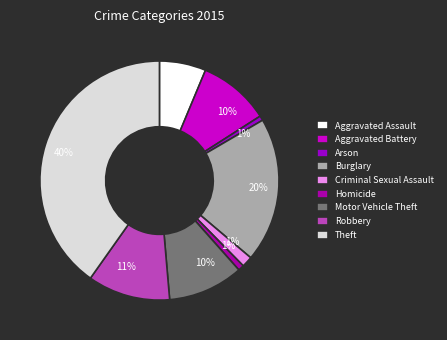

True or false: Motor Vehicle Theft accounts for 18% of the total.

False